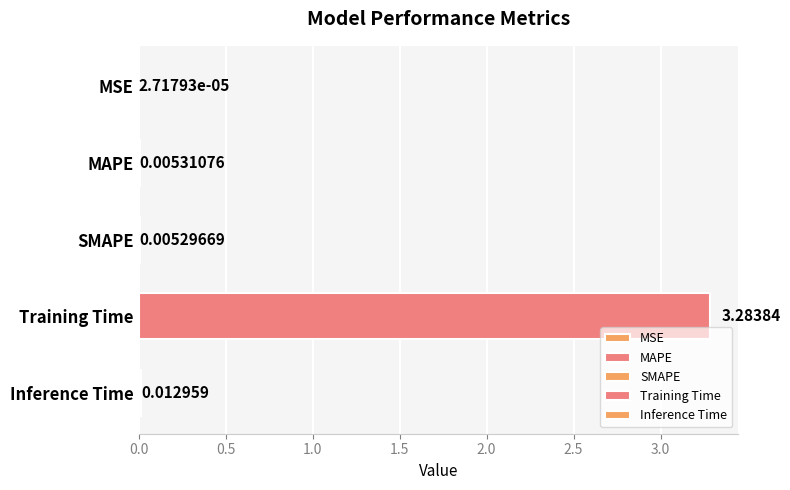

Where is the data nearest to the value 1?

Inference Time